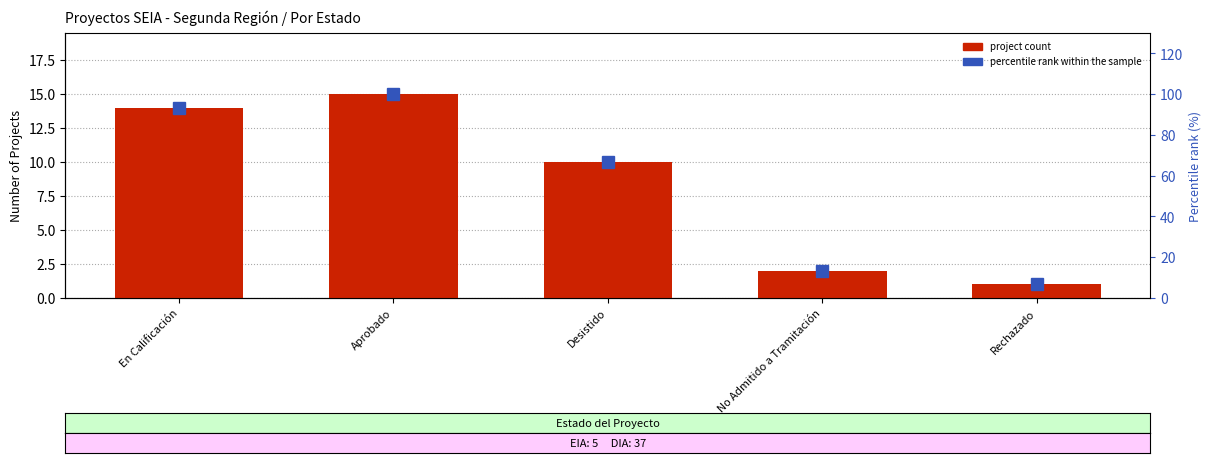

List the series in order of their peak value, lowest first.

Project Count, Percentile rank within sample